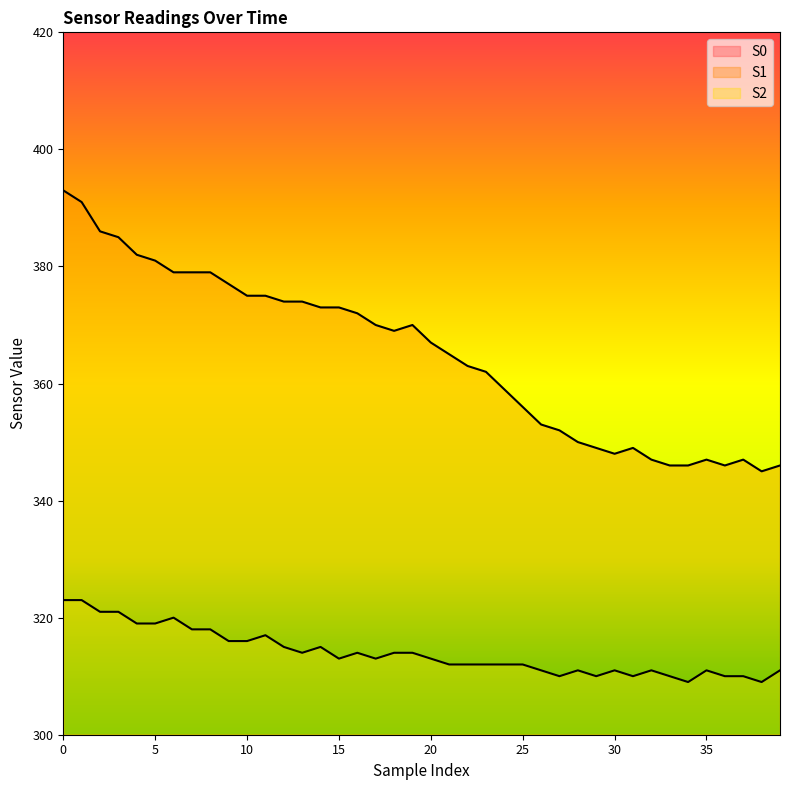

Read the S1 value at 13, to the nearest 5.

375